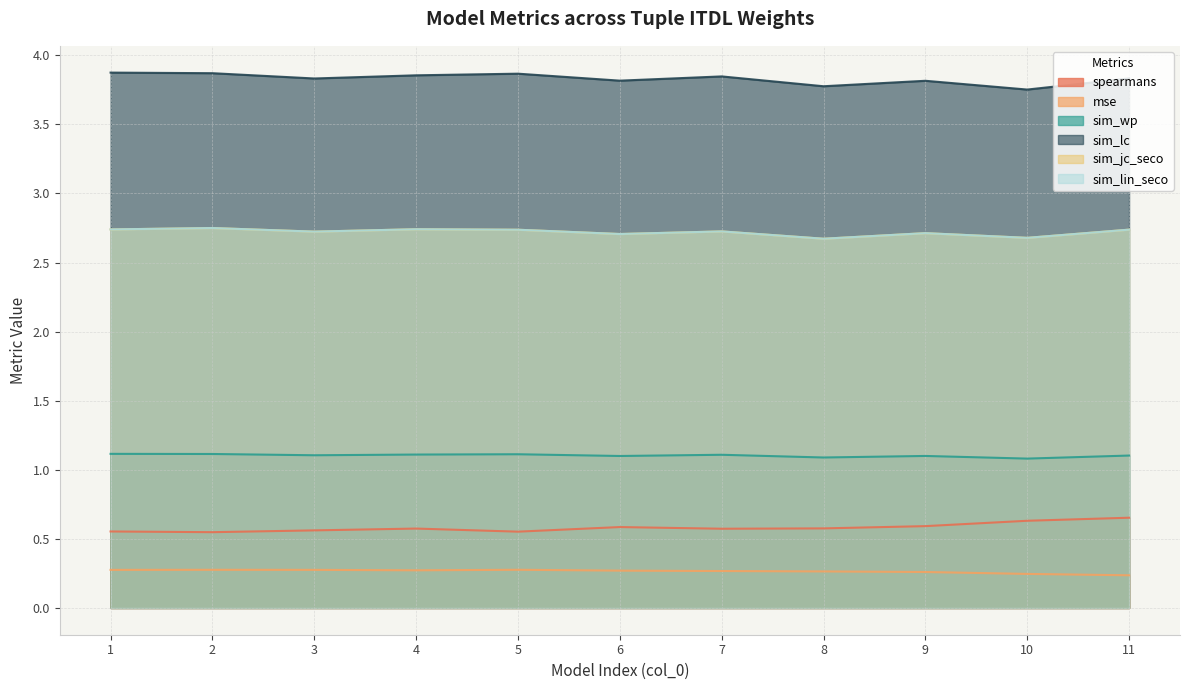

True or false: sim_wp and sim_jc_seco cross at least once.

False